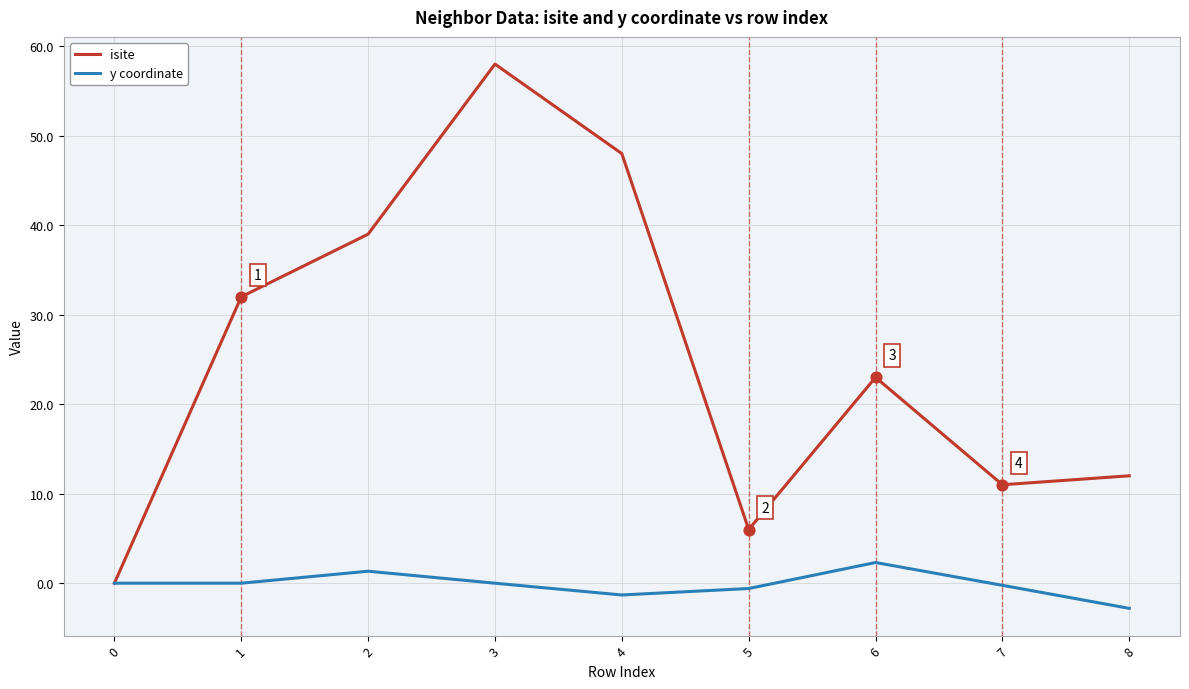

What is the total value across all series at 7?

10.8